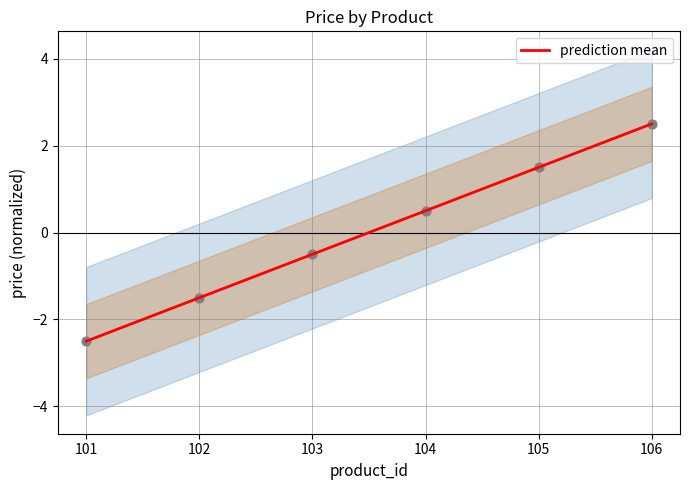

At which label does prediction mean reach its peak?

106